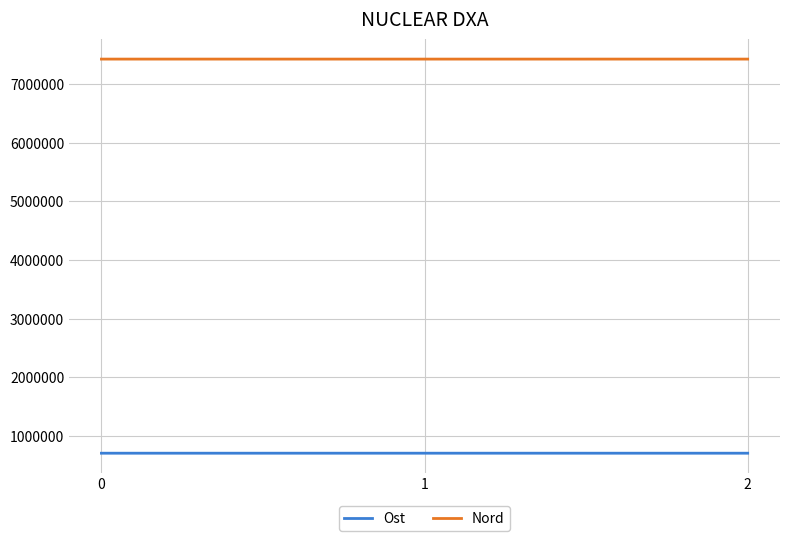

What is the maximum value for Ost?

702642.0